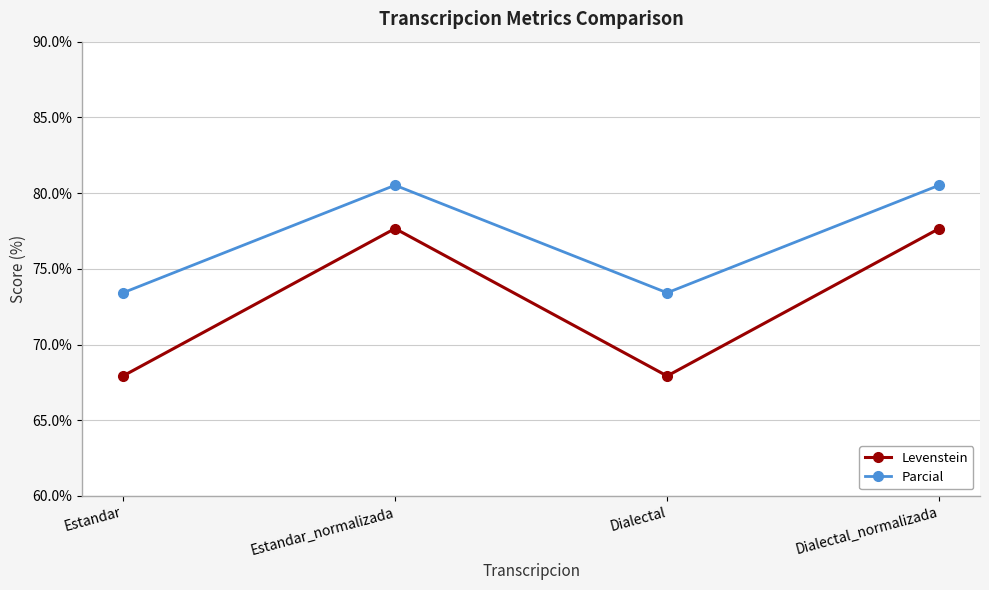

Which series changed the most between Estandar and Estandar_normalizada?

Levenstein